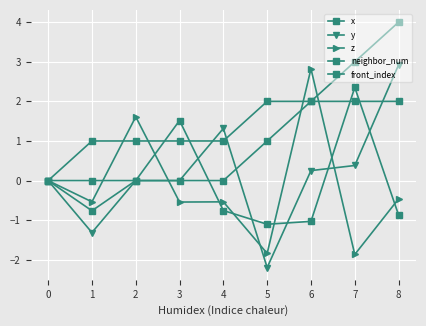

Count the number of data series in this chart.

5